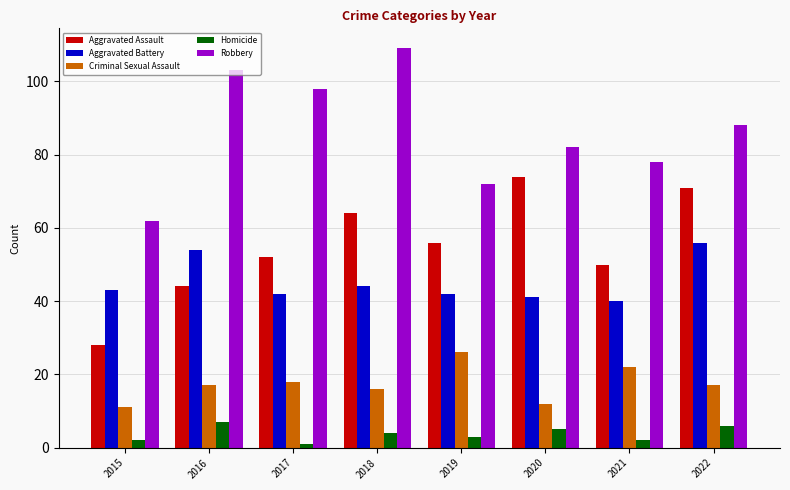

Is it true that Robbery equals 145 at 2016?

False